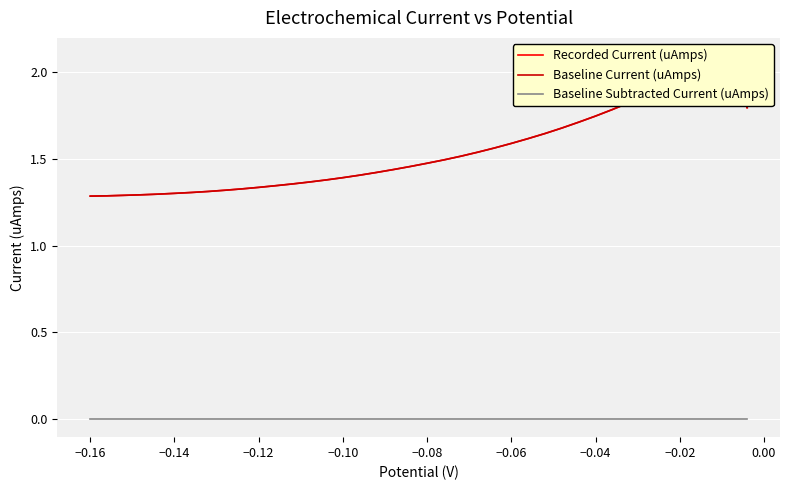

What is the sum of all Baseline Current (uAmps) values?

61.8